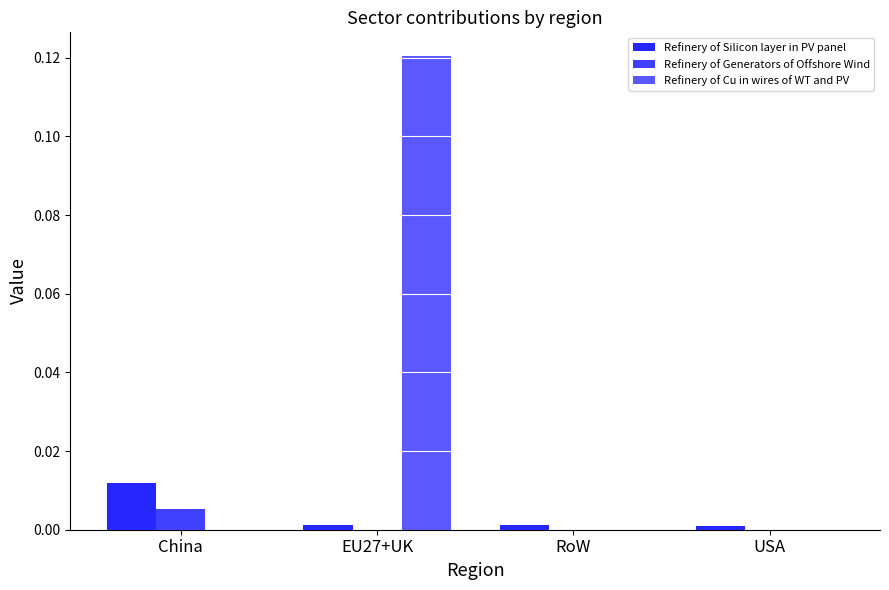

Are the bars grouped side by side (vs. stacked)?

Yes